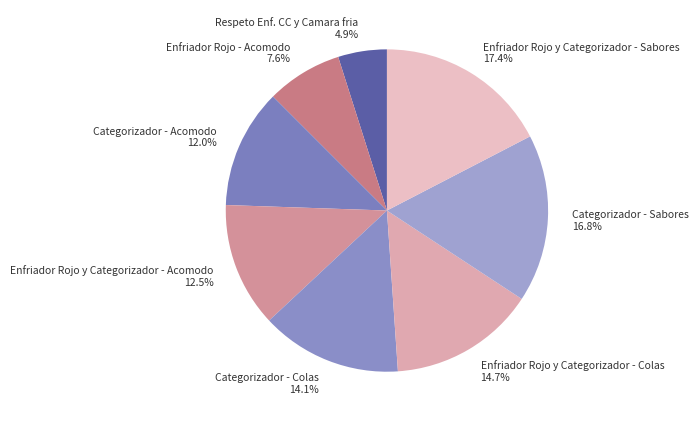

To the nearest percent, what percentage of the pie is Enfriador Rojo y Categorizador - Colas?

15%